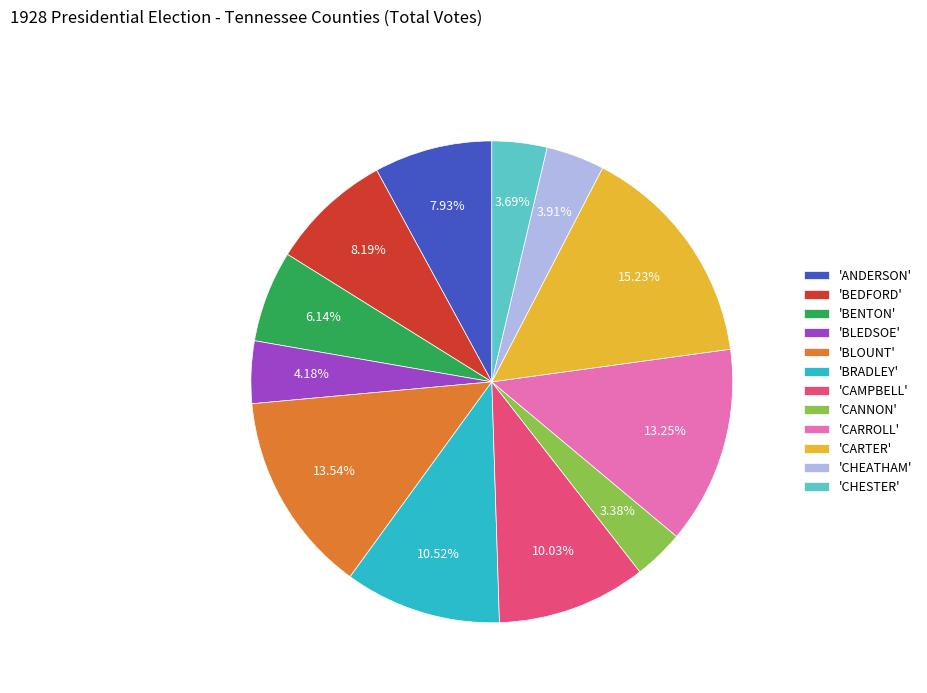

Count the number of slices in the pie.

12